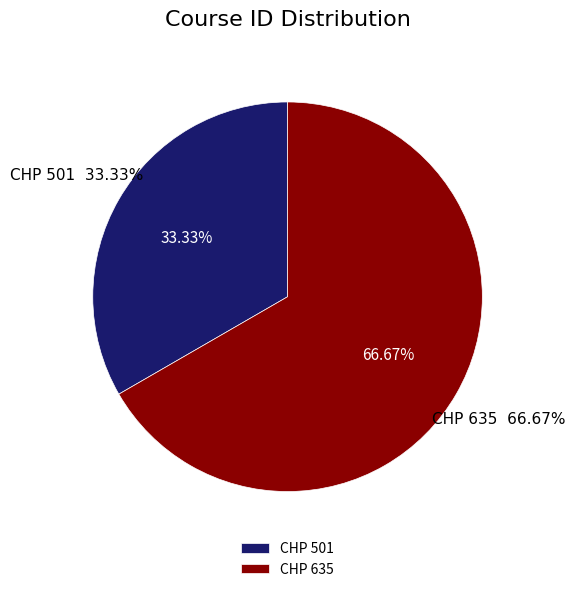

To the nearest percent, what is the difference between the CHP 501 and CHP 635 slice percentages?

33%